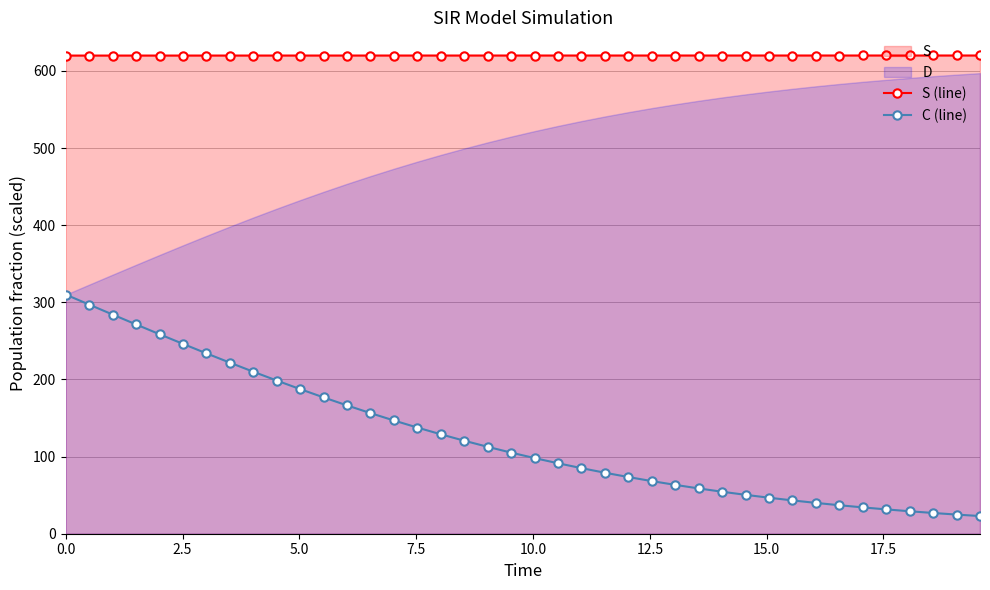

True or false: S (line) and C (line) intersect in this chart.

False